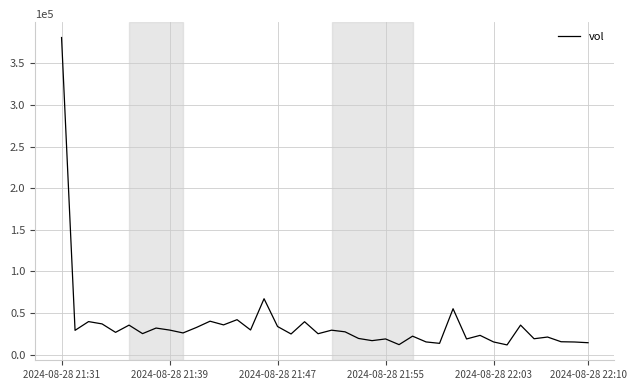

What is the minimum value shown in the chart?

11740